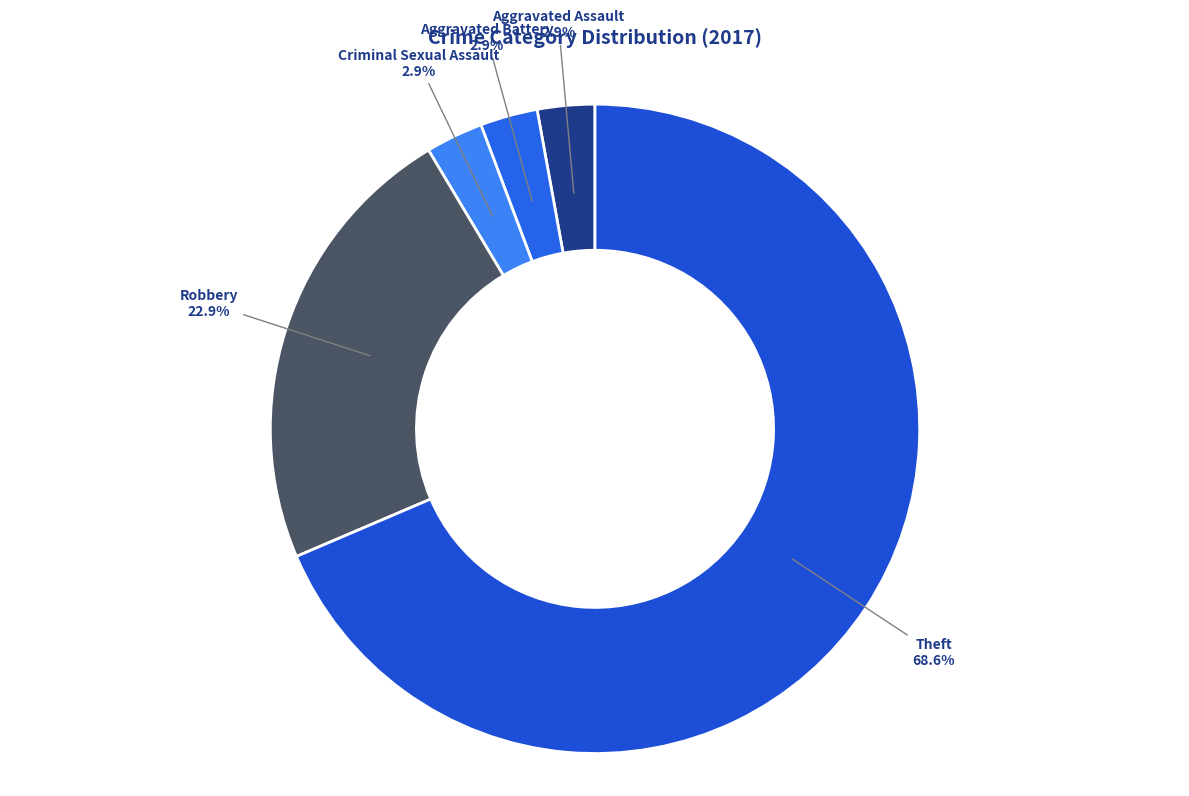

Which slice is the largest?

Theft